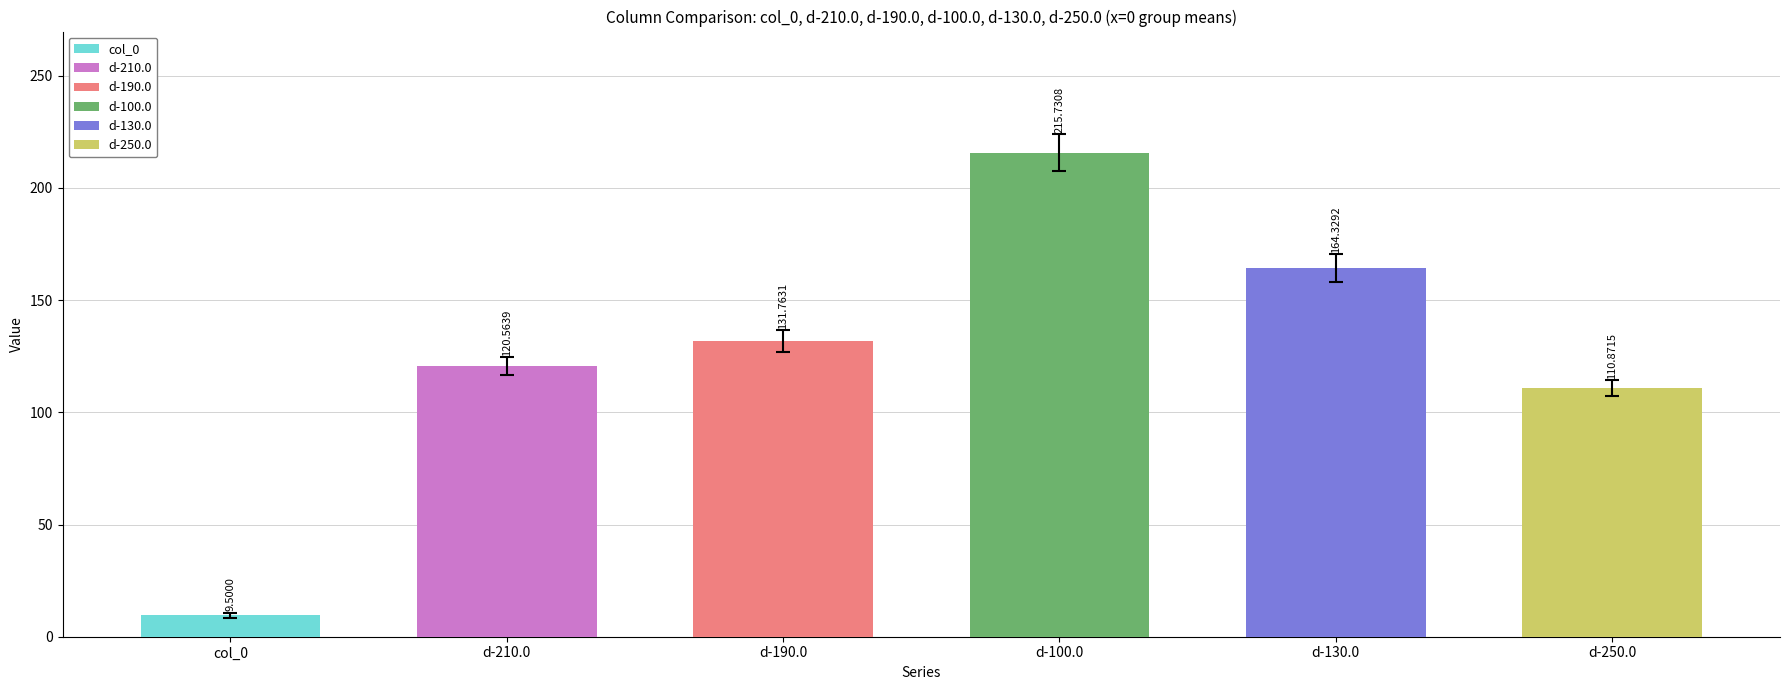

Which series has the widest spread of values?

d-100.0